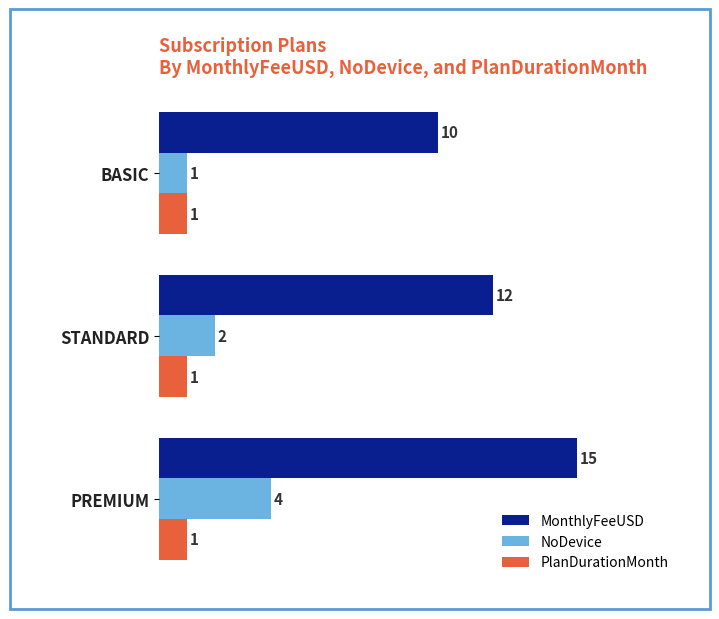

Rank the series by their maximum value, from highest to lowest.

MonthlyFeeUSD, NoDevice, PlanDurationMonth